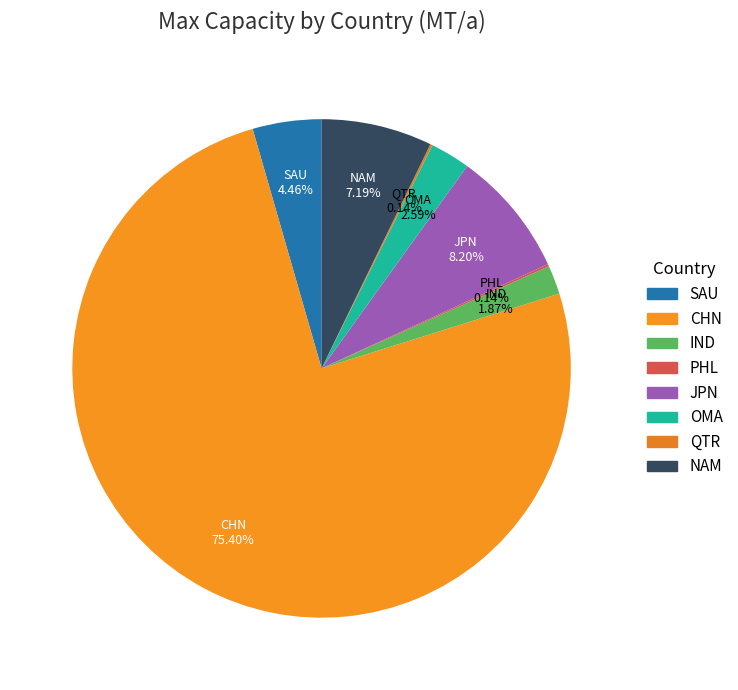

Which has a higher value, SAU or OMA?

SAU